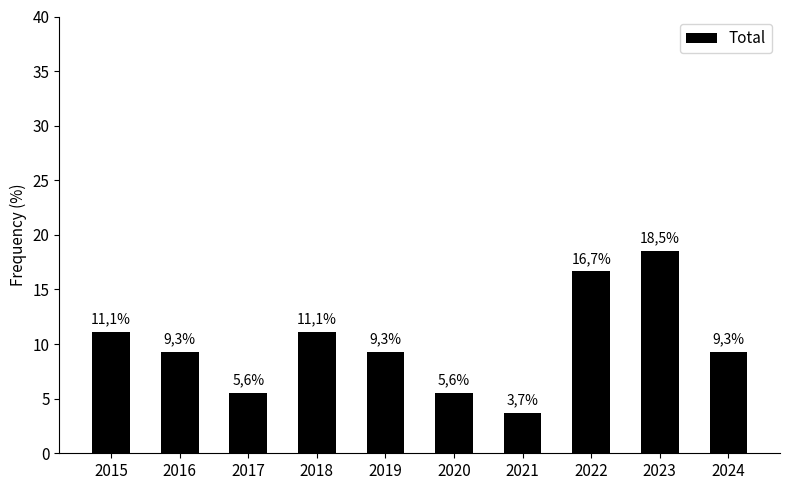

Does the chart contain any negative values?

No